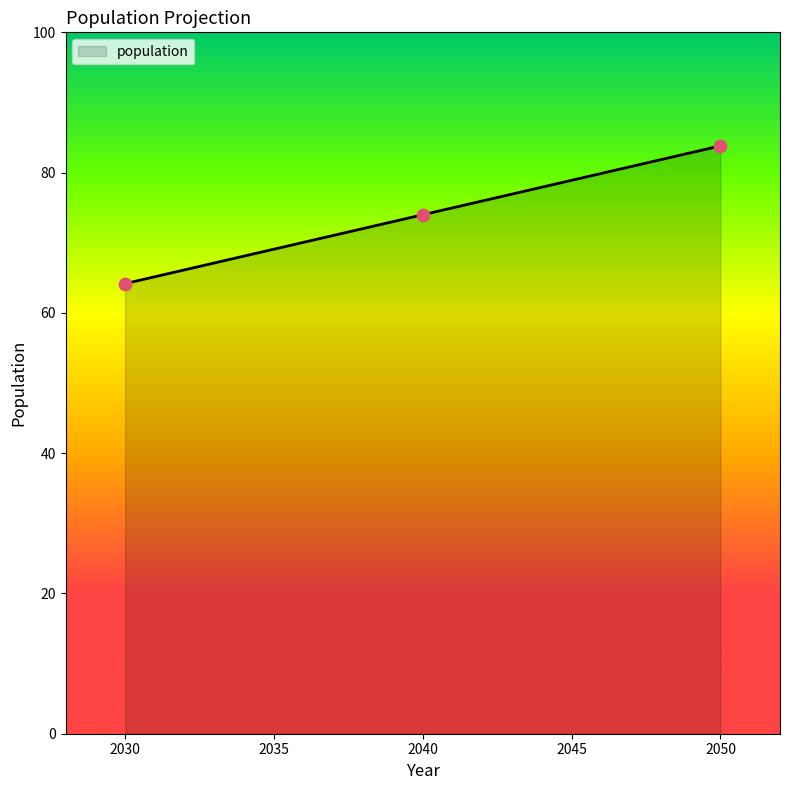

Approximately how many times larger is the value at 2050 compared to 2040?

1.1